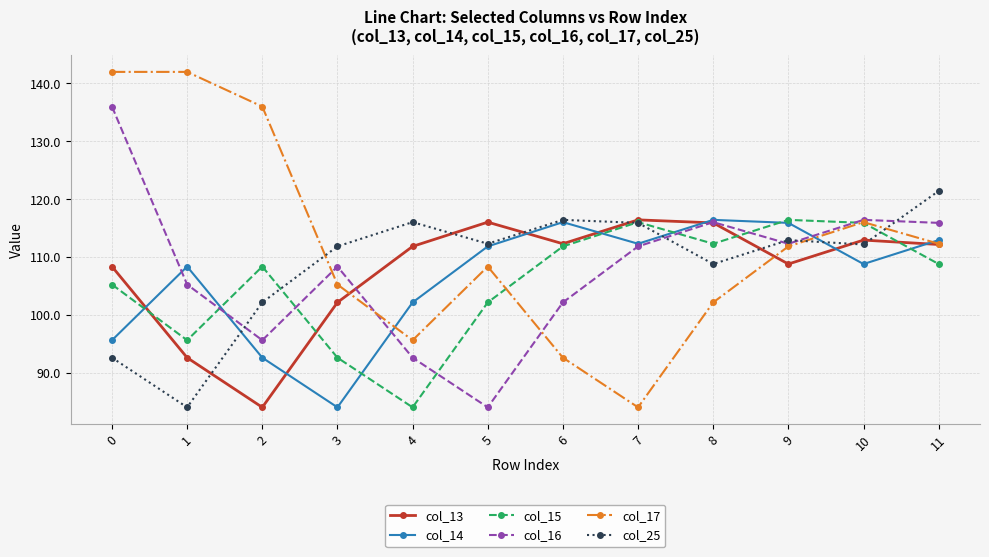

What is the value of the col_17 point at the 1st from the left?

142.0